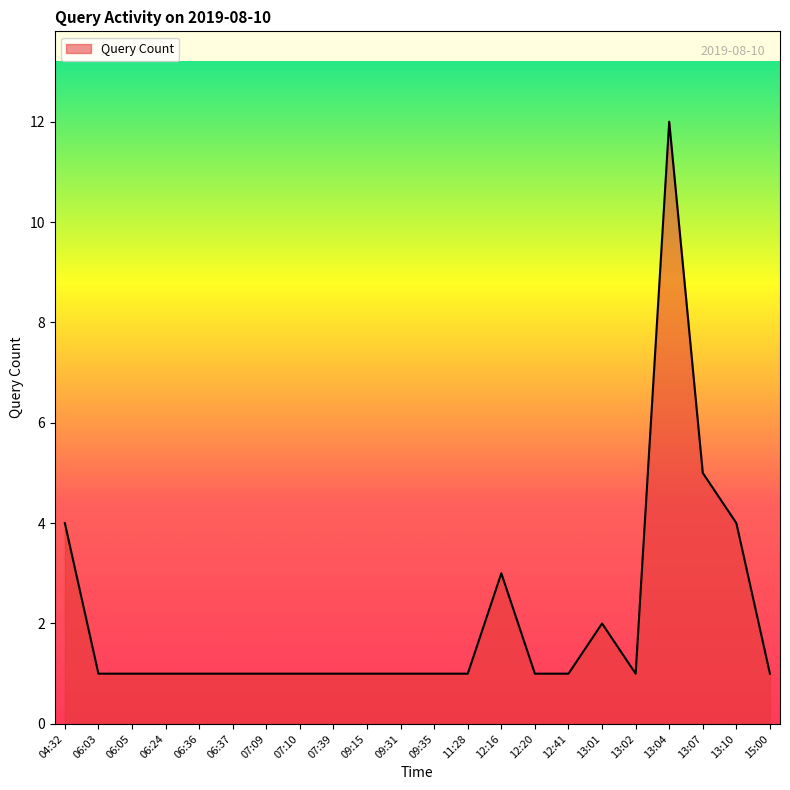

How many values exceed 1?

6